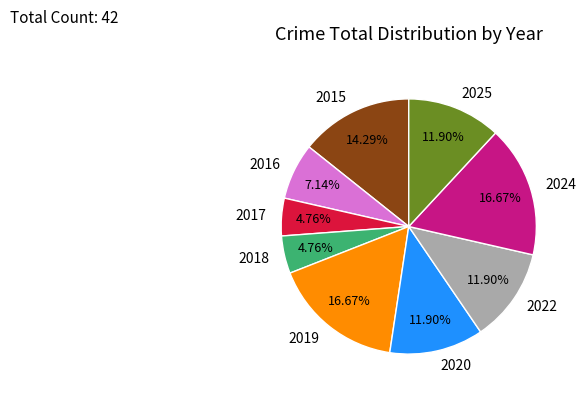

How many segments does this pie chart have?

9